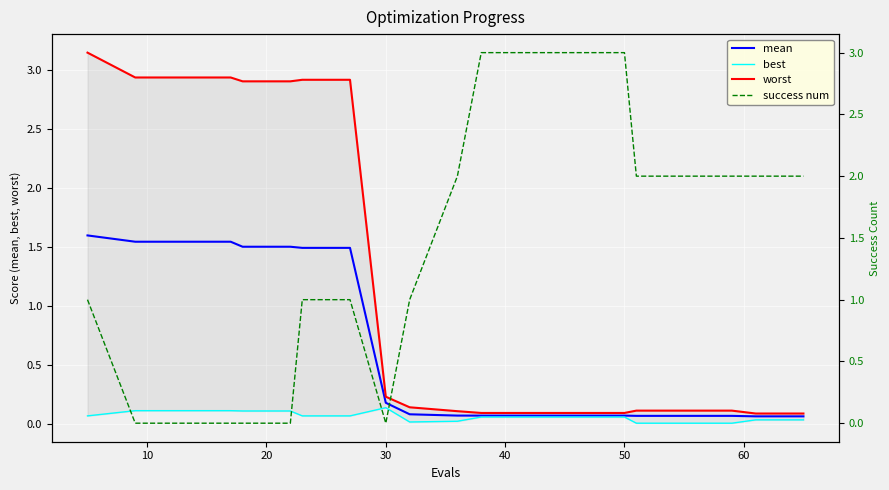

True or false: mean has a value of 0.2 at 30.

True